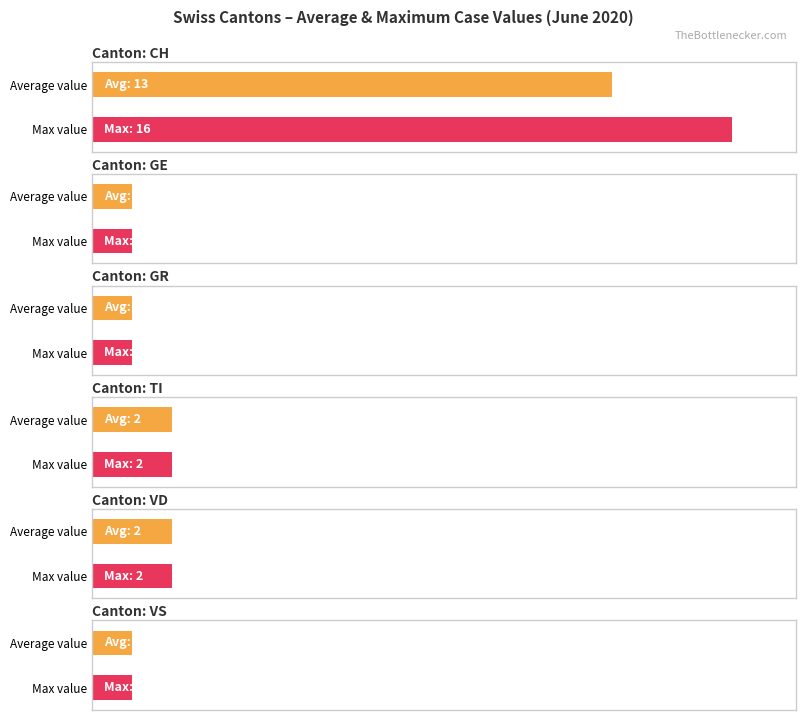

What is the value of the TI bar at the 11th from the left?

2